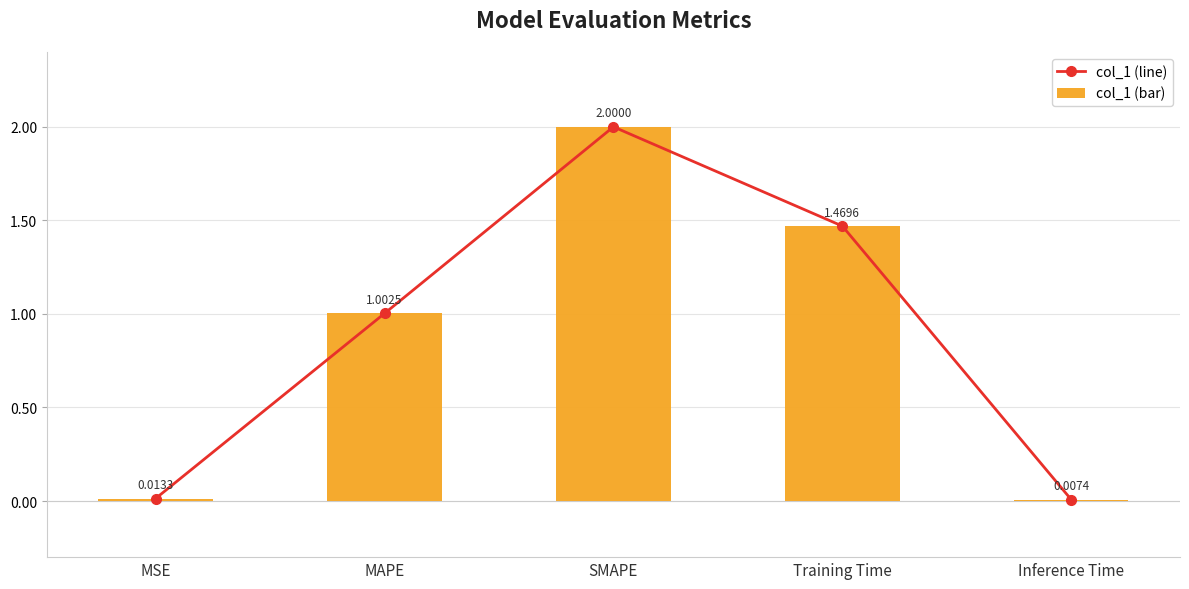

What is the difference between the col_1 (line) values at Inference Time and MAPE?

1.0